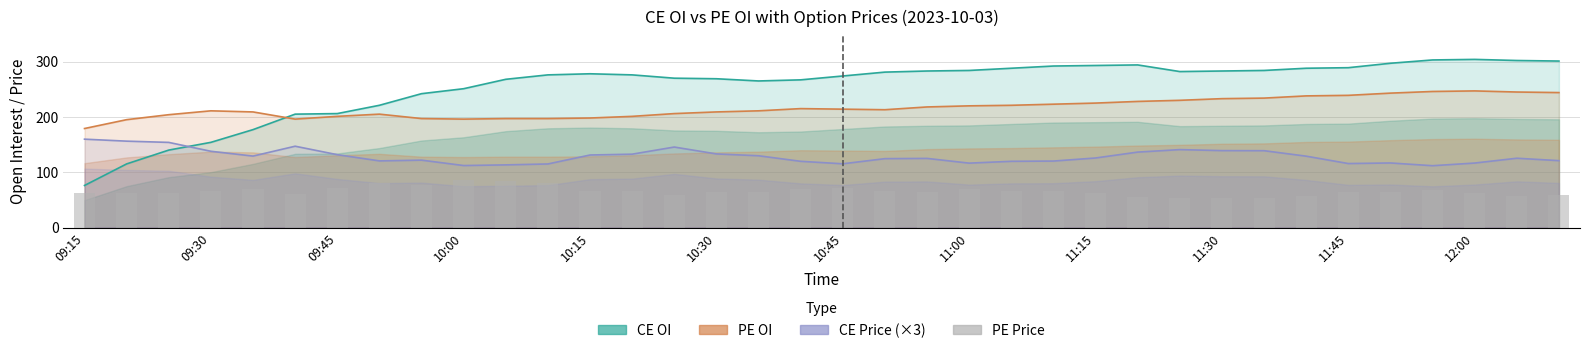

Is the value of PE Price at 24 greater than the value of PE OI at 35?

No